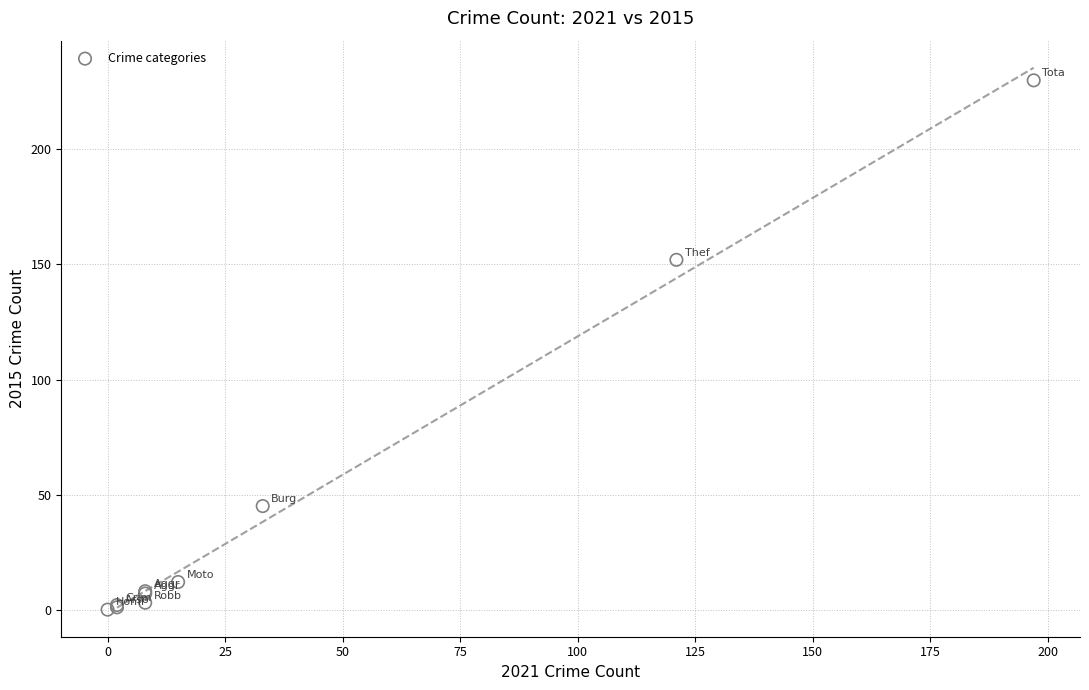

What Y value in the scatter plot is closest to 115?

152